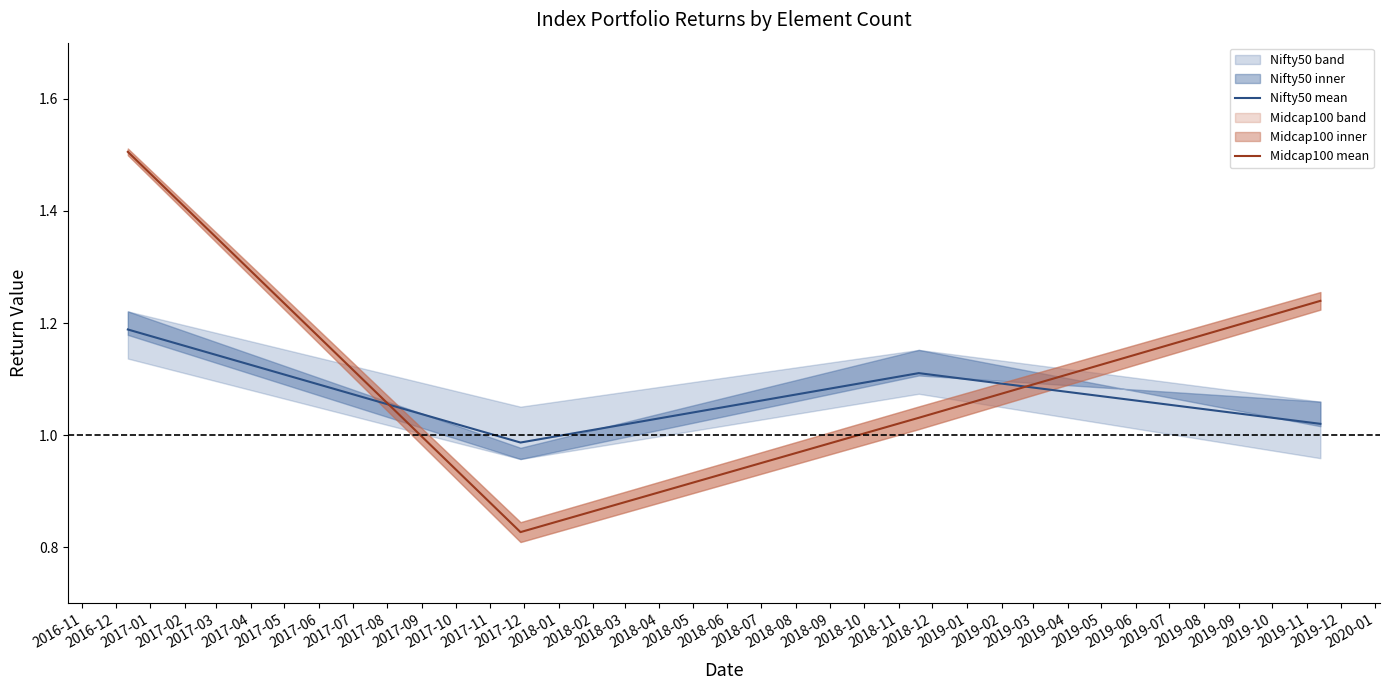

Which series has the largest total across all categories?

nifty50,30 elements